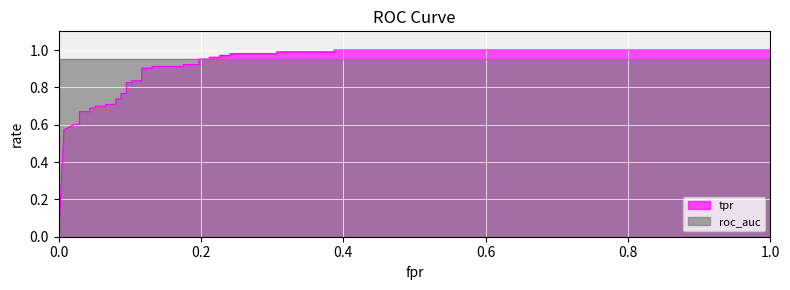

Reading left to right, what are all the values shown in this chart?

0=0.0	0.0072992700729927=0.6	0.0218978102189781=0.6	0.0291970802919708=0.6	0.0291970802919708=0.7	0.04379562043795621=0.7	0.04379562043795621=0.7	0.05109489051094891=0.7	0.05109489051094891=0.7	0.06569343065693431=0.7	0.06569343065693431=0.7	0.08029197080291971=0.7	0.08029197080291971=0.7	0.08759124087591241=0.7	0.08759124087591241=0.8	0.0948905109489051=0.8	0.0948905109489051=0.8	0.1021897810218978=0.8	0.1021897810218978=0.8	0.1167883211678832=0.8	0.1167883211678832=0.9	0.1313868613138686=0.9	0.1313868613138686=0.9	0.1751824817518248=0.9	0.1751824817518248=0.9	0.1970802919708029=0.9	0.1970802919708029=1.0	0.2116788321167883=1.0	0.2116788321167883=1.0	0.2262773722627737=1.0	0.2262773722627737=1.0	0.2408759124087591=1.0	0.2408759124087591=1.0	0.3065693430656934=1.0	0.3065693430656934=1.0	0.3868613138686132=1.0	0.3868613138686132=1.0	1=1.0